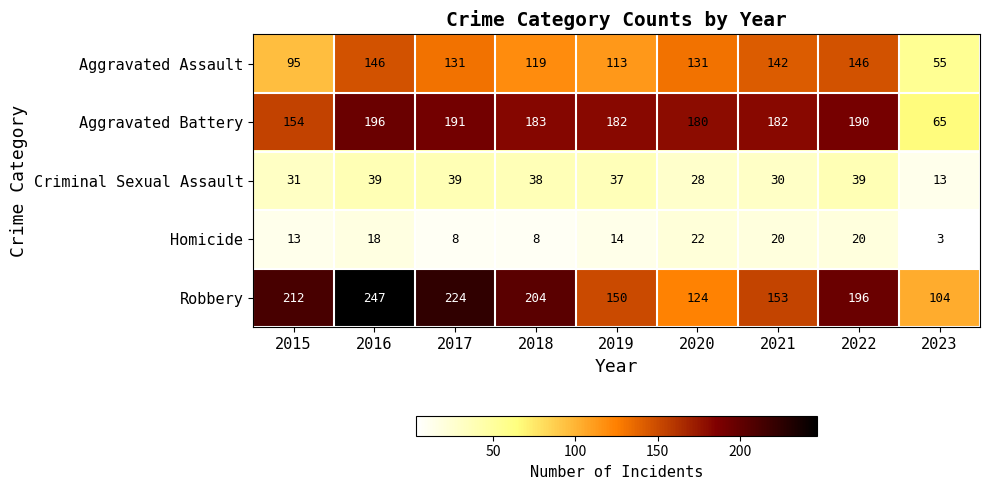

Rank the series at 2020 from lowest to highest value.

Homicide, Criminal Sexual Assault, Robbery, Aggravated Assault, Aggravated Battery